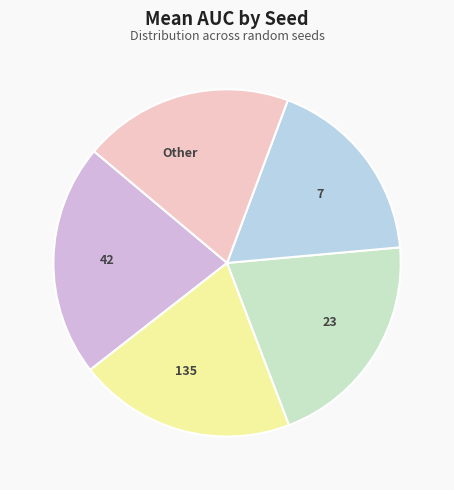

Is it true that 7 is 12% of the pie?

False